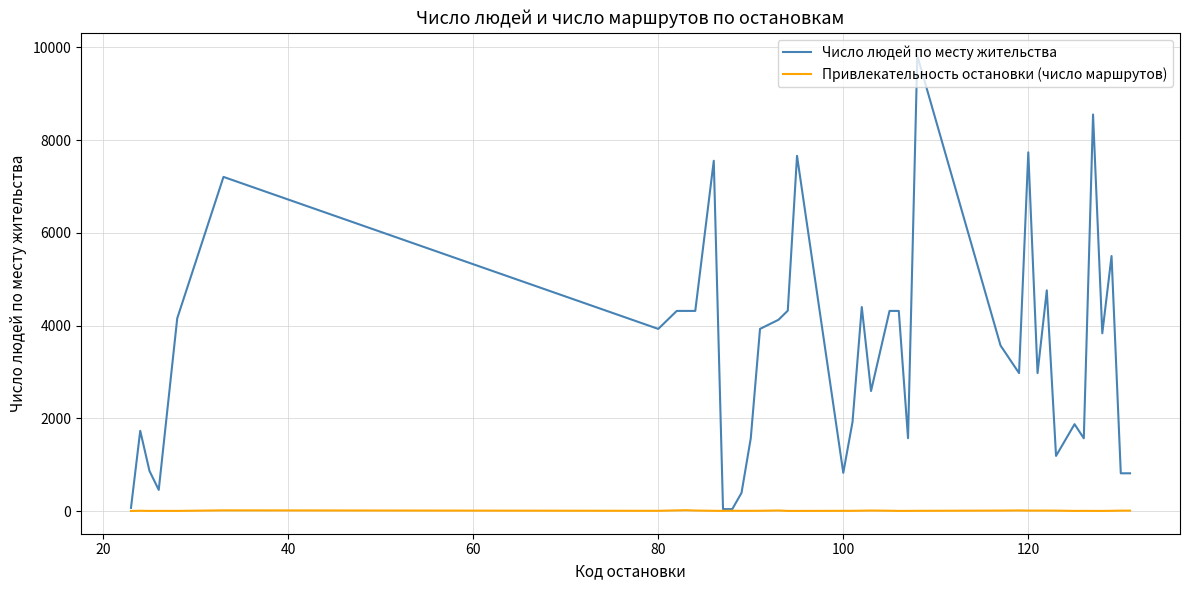

Rank the series by their maximum value, from lowest to highest.

Привлекательность остановки (число маршрутов), Число людей по месту жительства